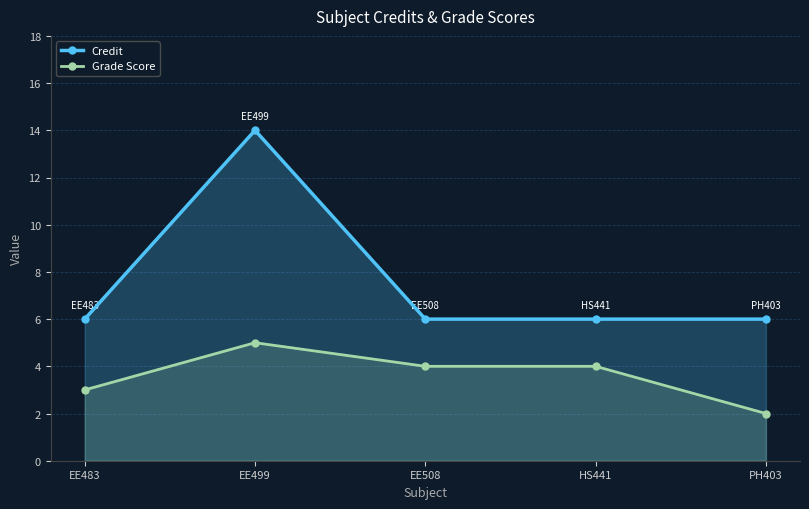

Between EE483 and EE508, which series saw the biggest shift?

Grade Score